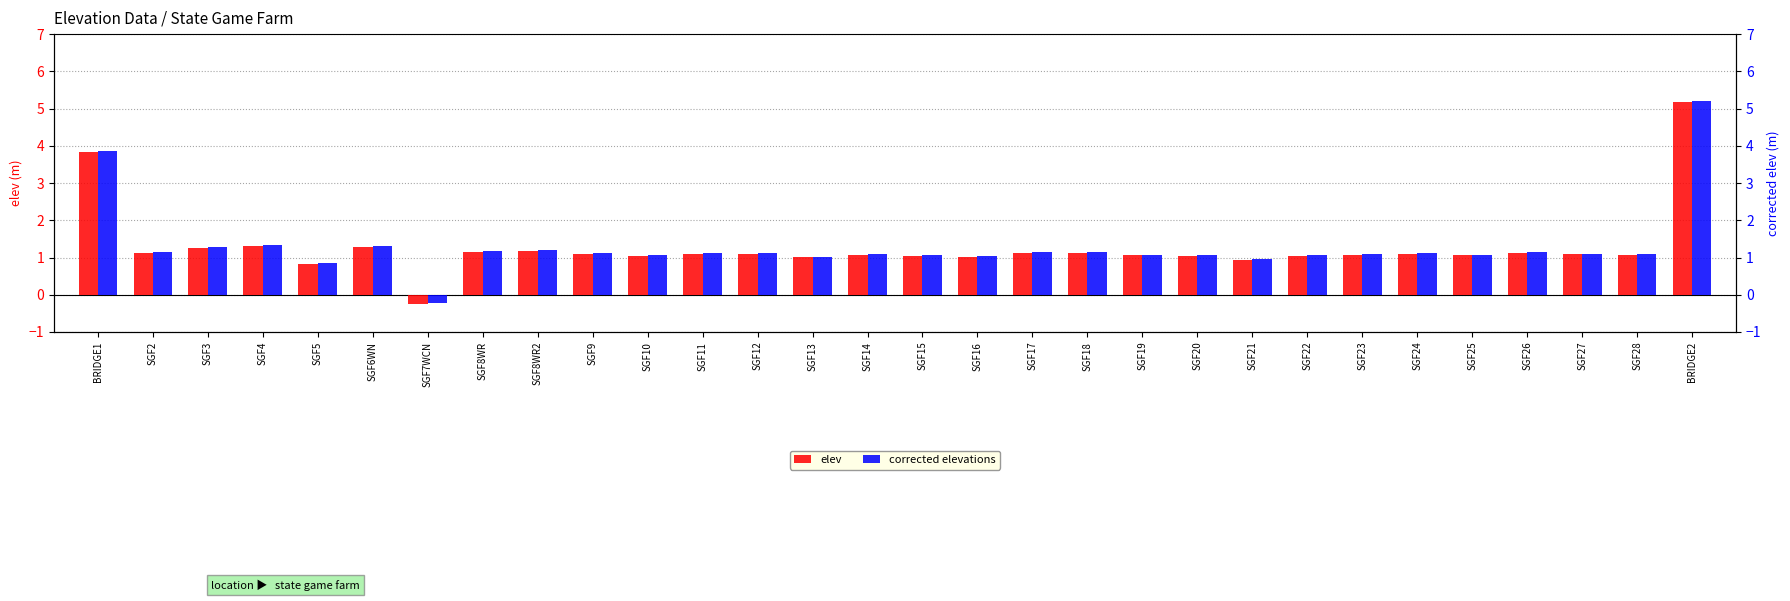

Which has a higher value, SGF15 or SGF27?

SGF27